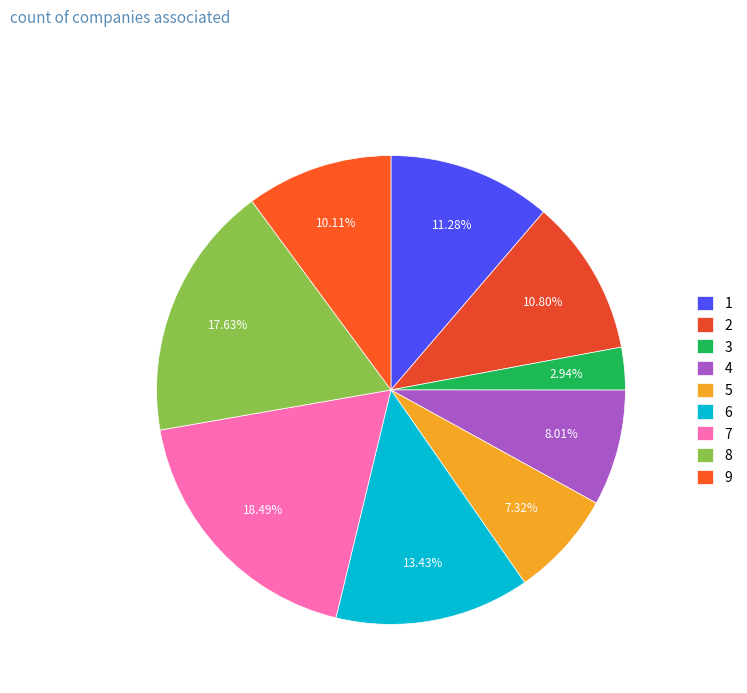

What is the largest slice in the pie chart?

7